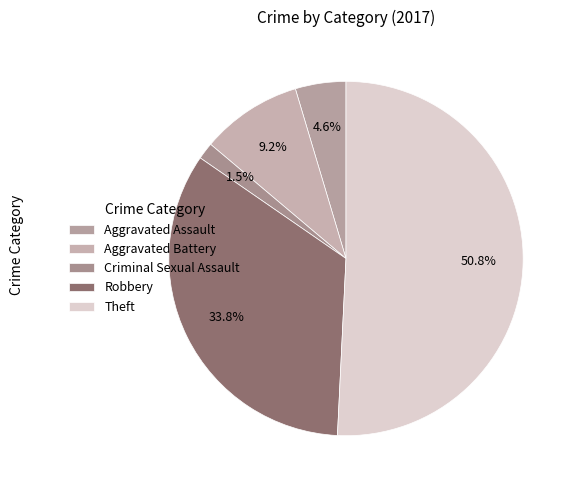

Which slice represents more than half of the pie?

Theft